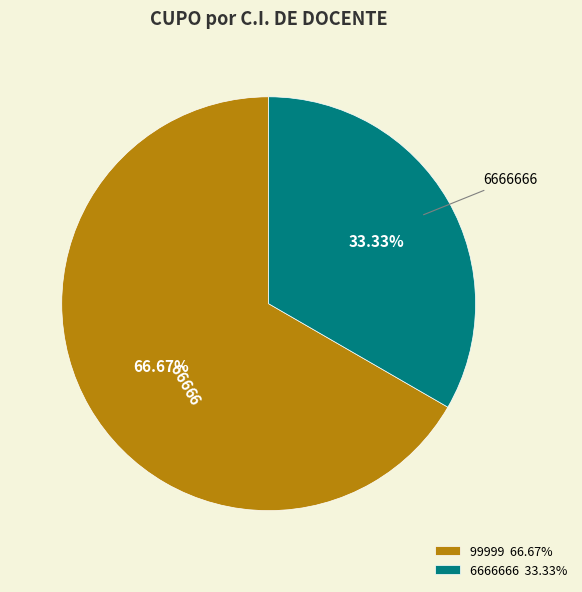

Rank the categories by value from highest to lowest.

99999, 6666666